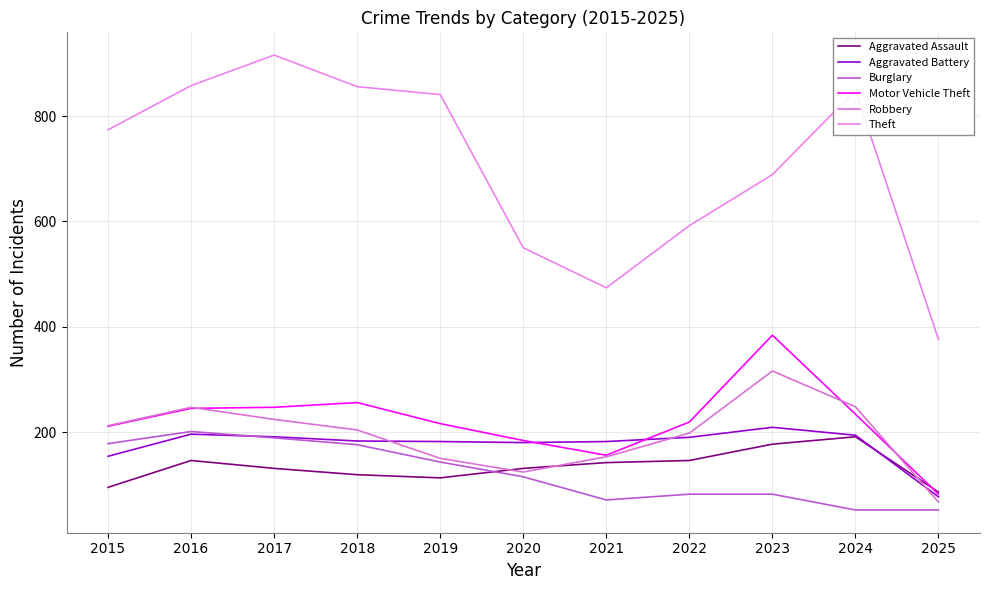

At how many categories does at least one series exceed 177?

11